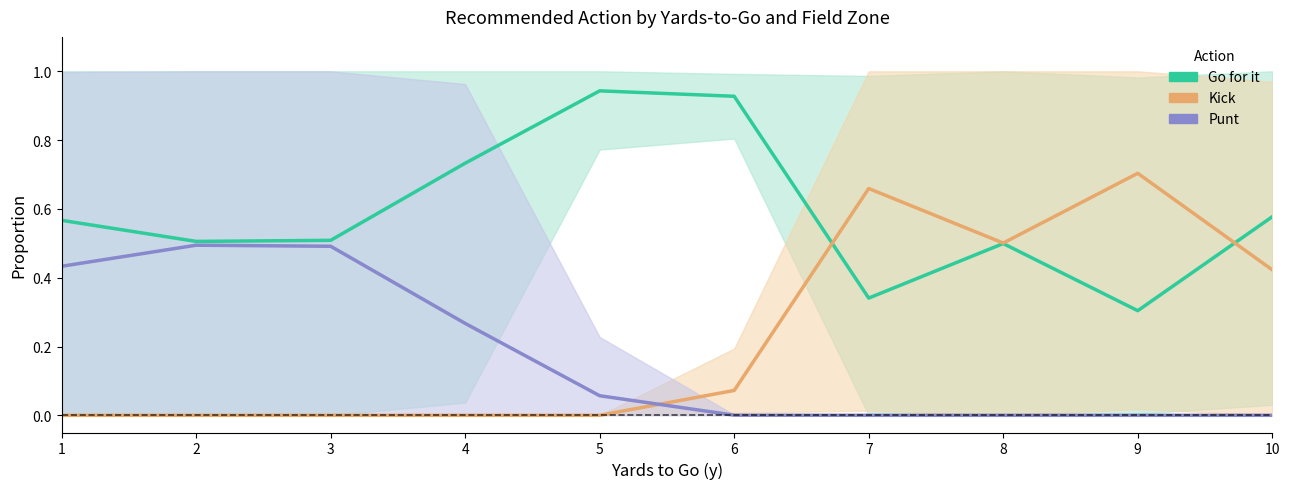

What is the difference between the Punt values at 4 and 2?

0.2